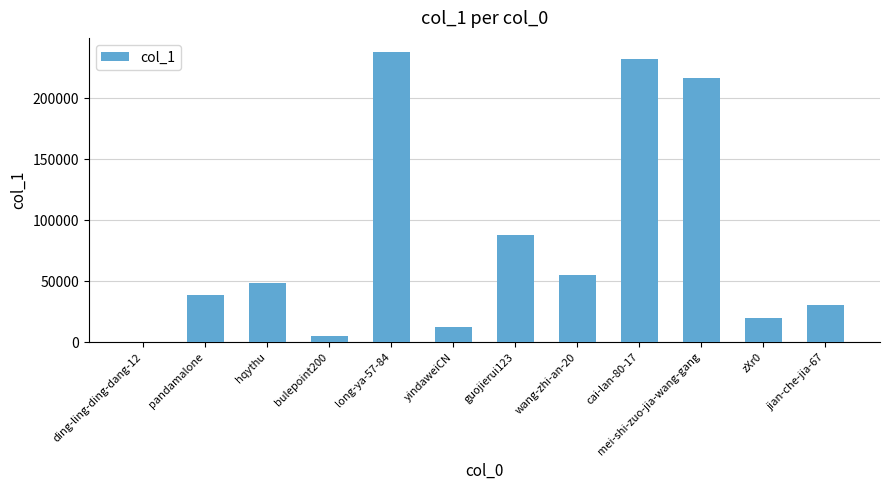

Which category has the highest value across all series?

long-ya-57-84